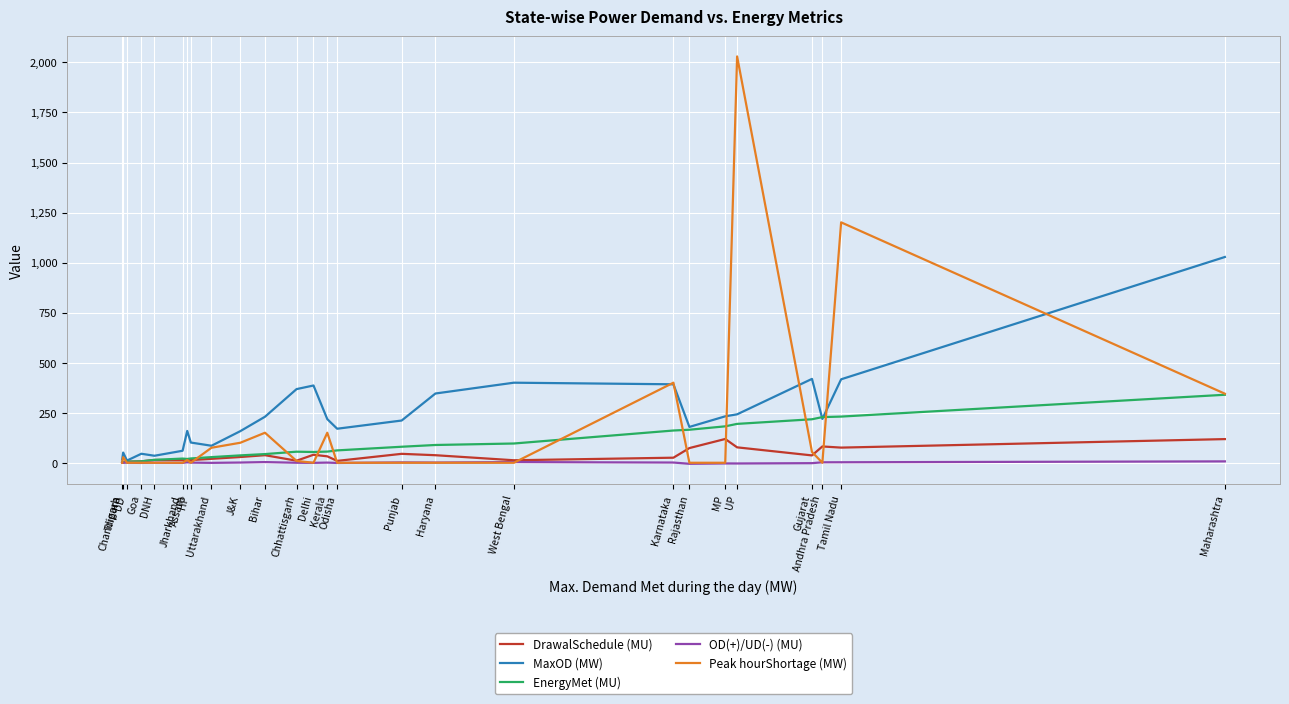

Rank the series by their maximum value, from lowest to highest.

OD(+)/UD(-) (MU), DrawalSchedule (MU), EnergyMet (MU), MaxOD (MW), Peak hourShortage (MW)